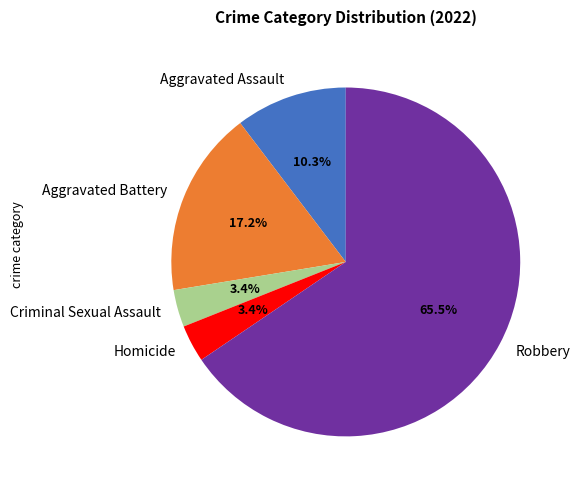

How many segments does this pie chart have?

5